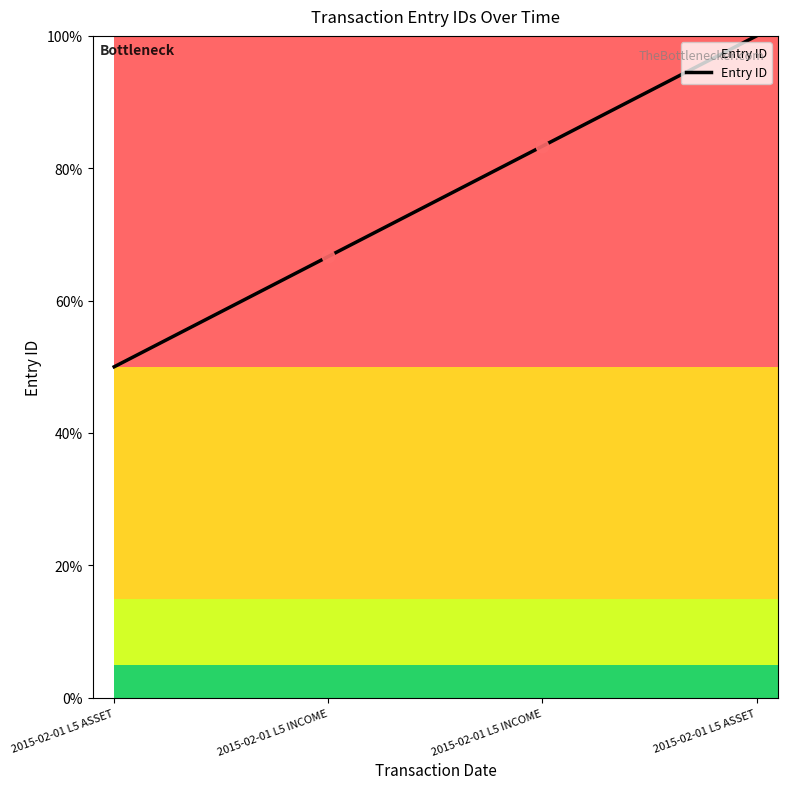

Between 2015-02-01 L5 ASSET and 2015-02-01 L5 ASSET, which is larger?

2015-02-01 L5 ASSET